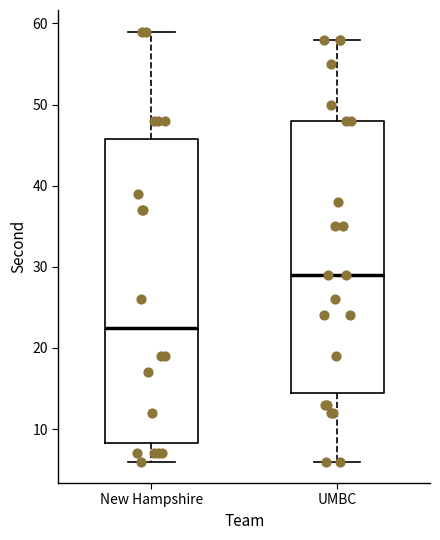

Which box has the lowest median line?

New Hampshire